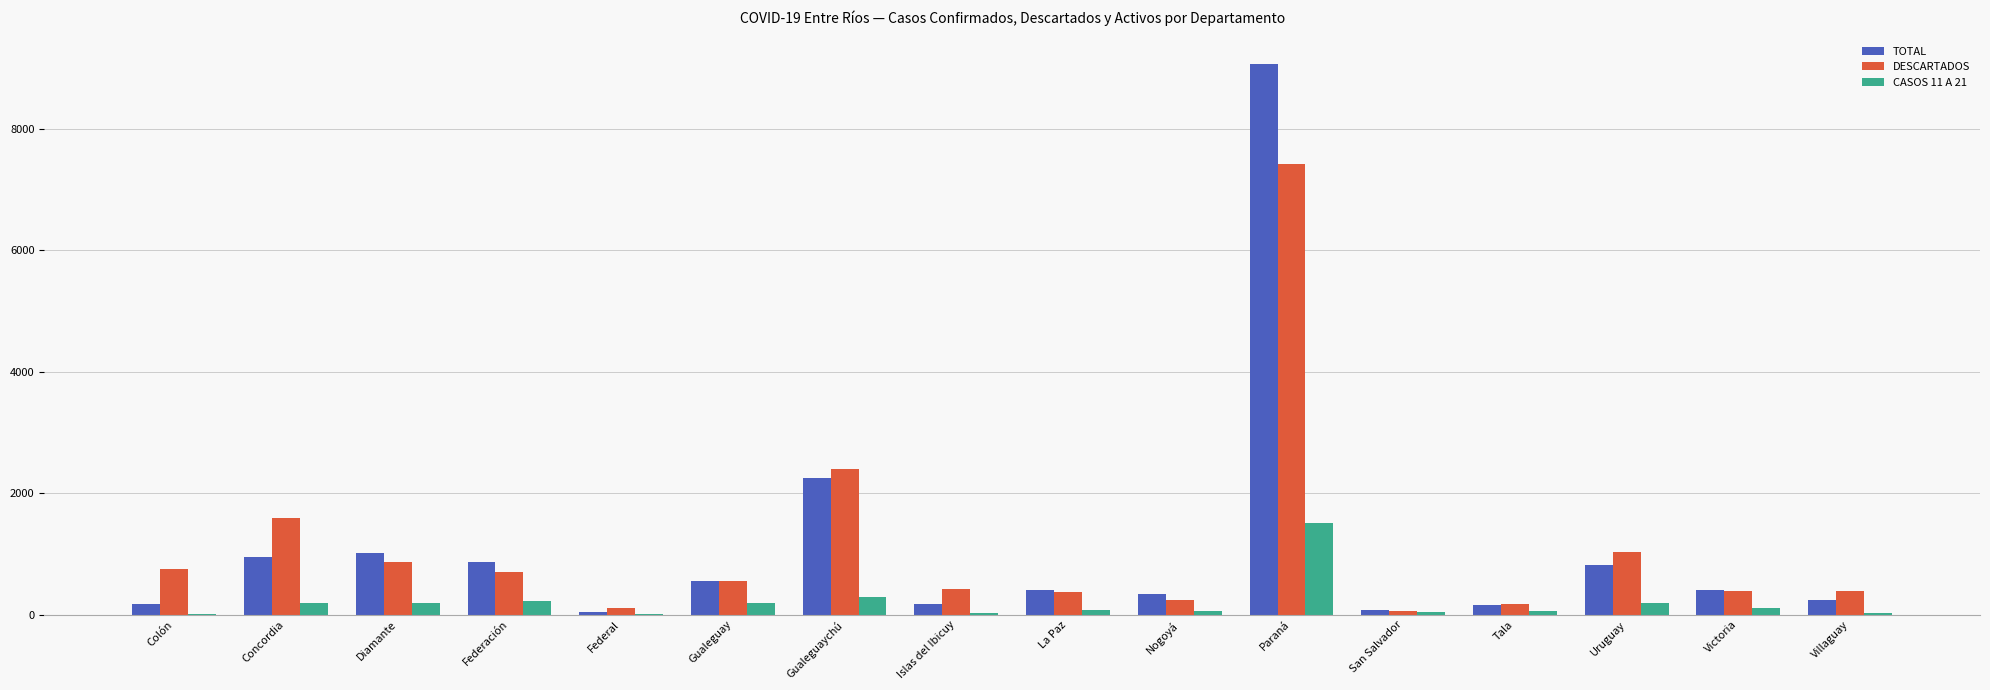

At which label does CASOS 11 A 21 reach its peak?

Paraná